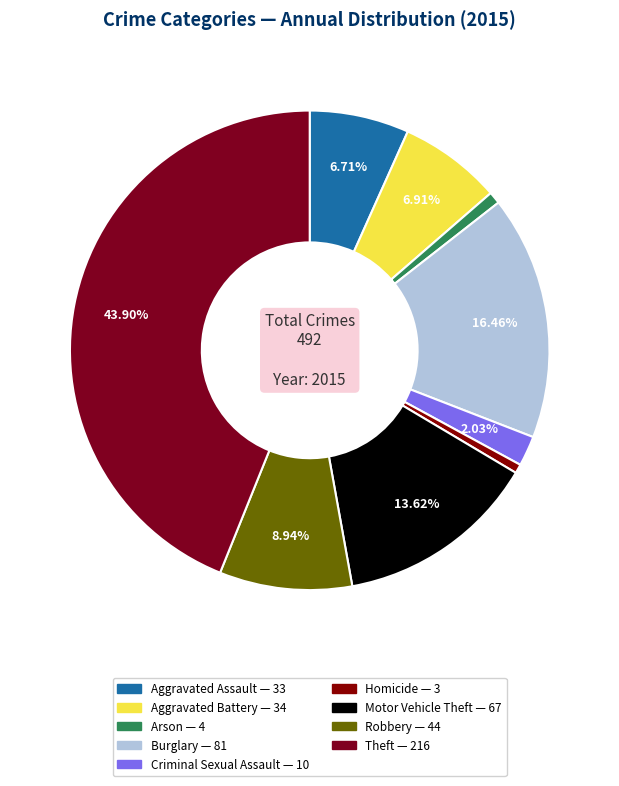

What percentage is NOT represented by Aggravated Battery?

93.1%